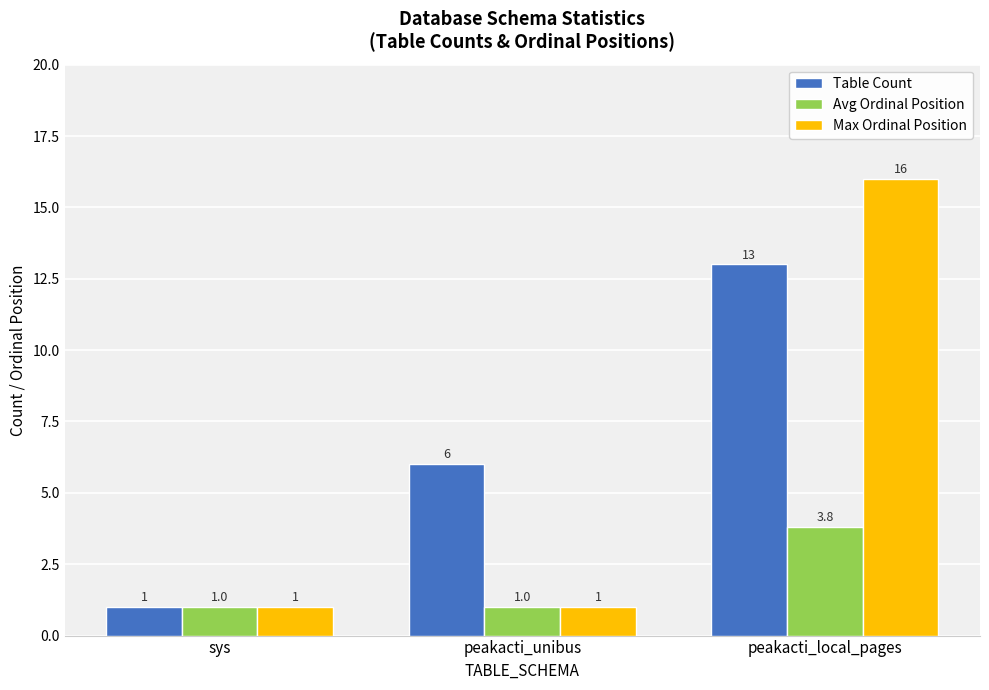

What is the maximum value for Max Ordinal Position?

16.0